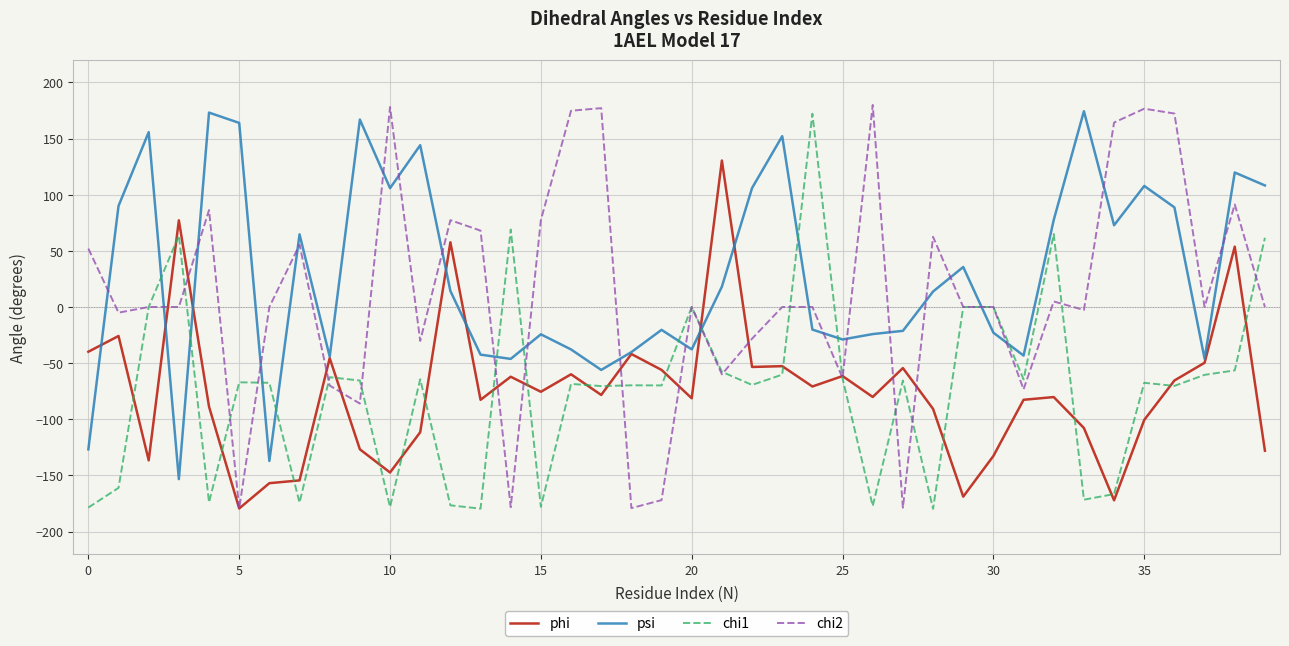

True or false: psi and chi1 cross at least once.

True